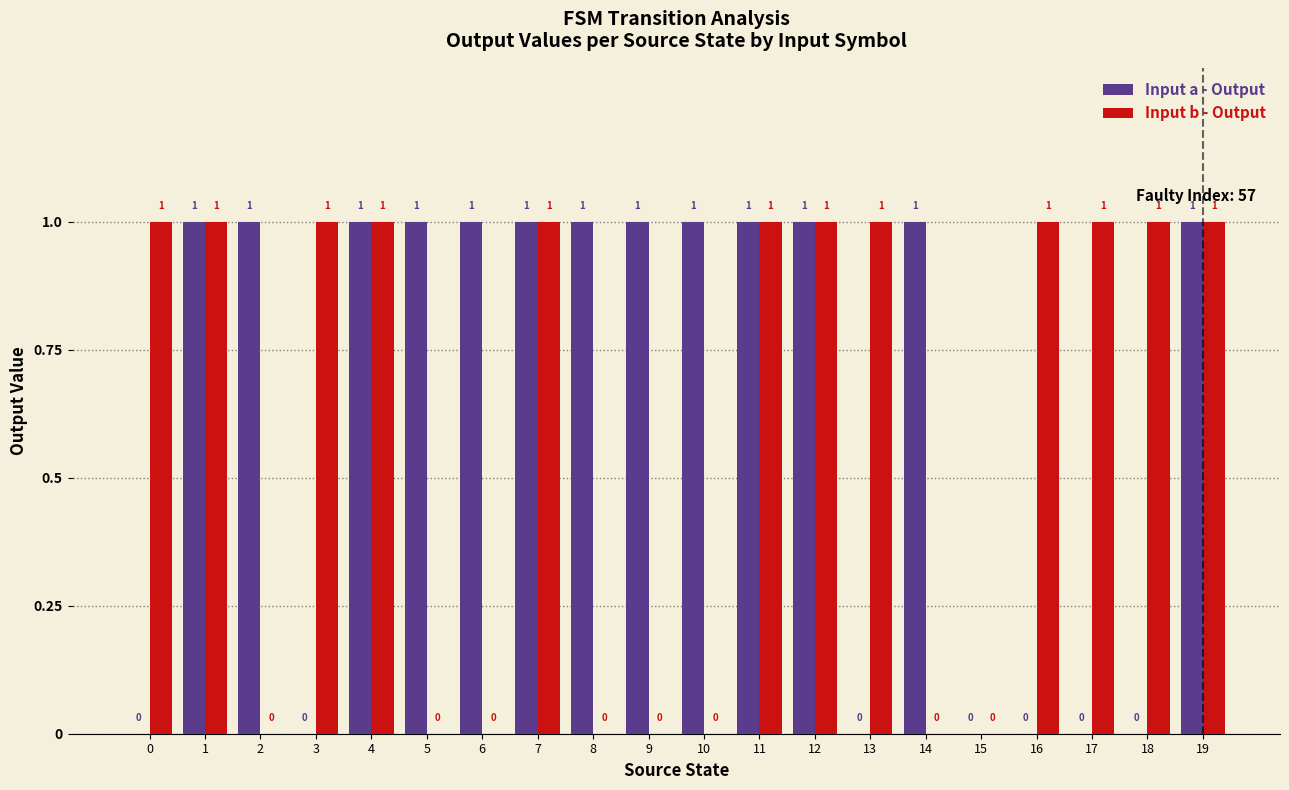

Are the bars grouped side by side (vs. stacked)?

Yes